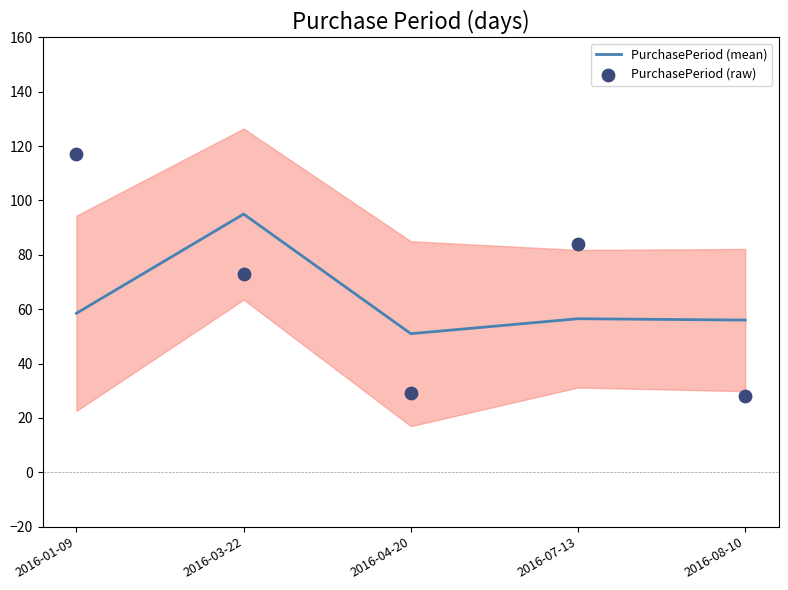

Is the value of PurchasePeriod (raw) at 2016-07-13 greater than the value of PurchasePeriod (mean) at 2016-03-22?

No